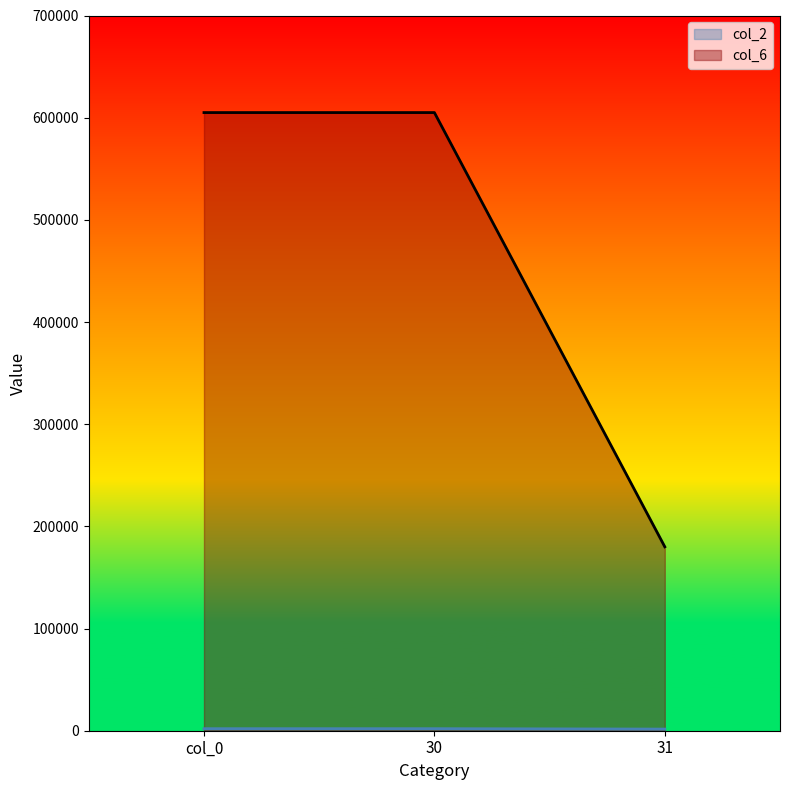

Which has a higher value, 30 or col_0?

30